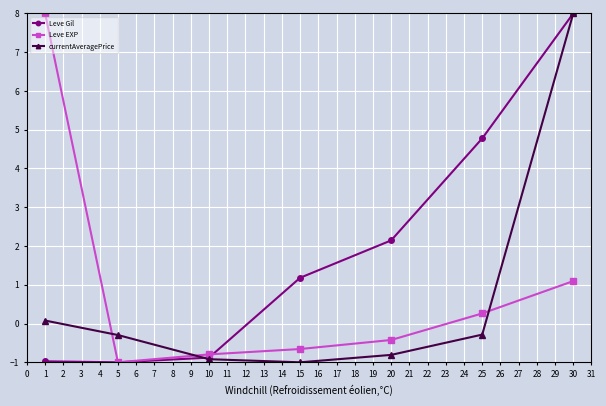

Which series changed the most between 1 and 20?

Leve EXP